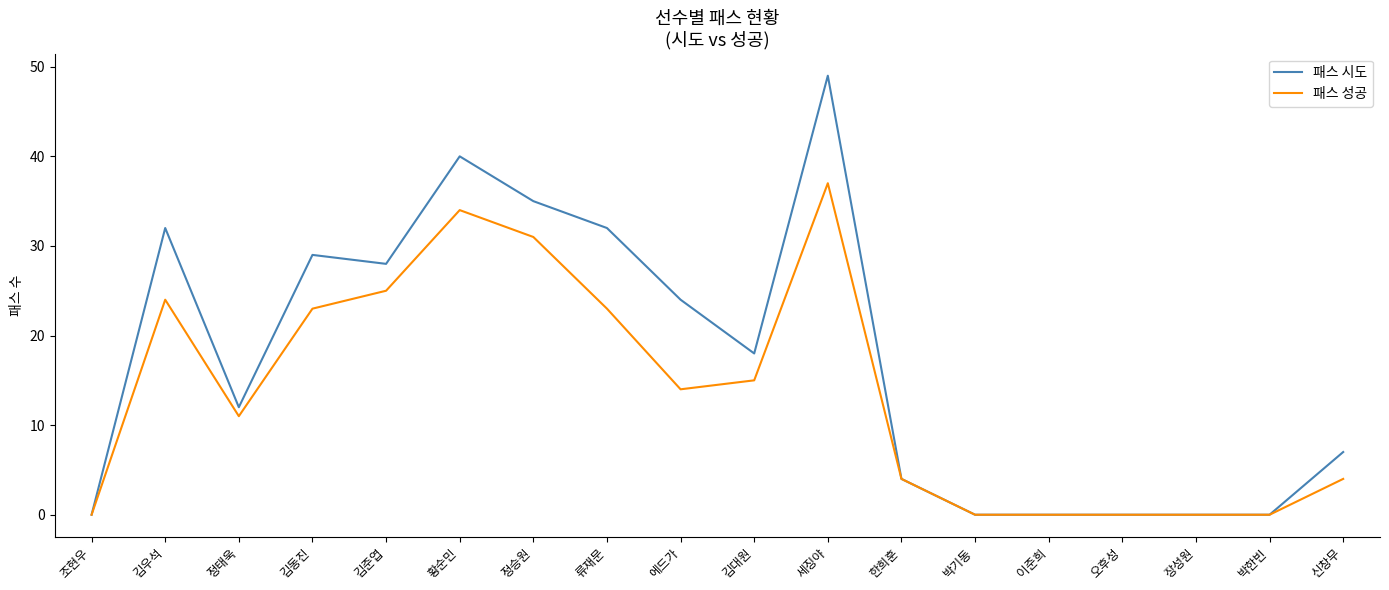

True or false: 패스 시도 has more than 2 points higher than both neighbors.

True